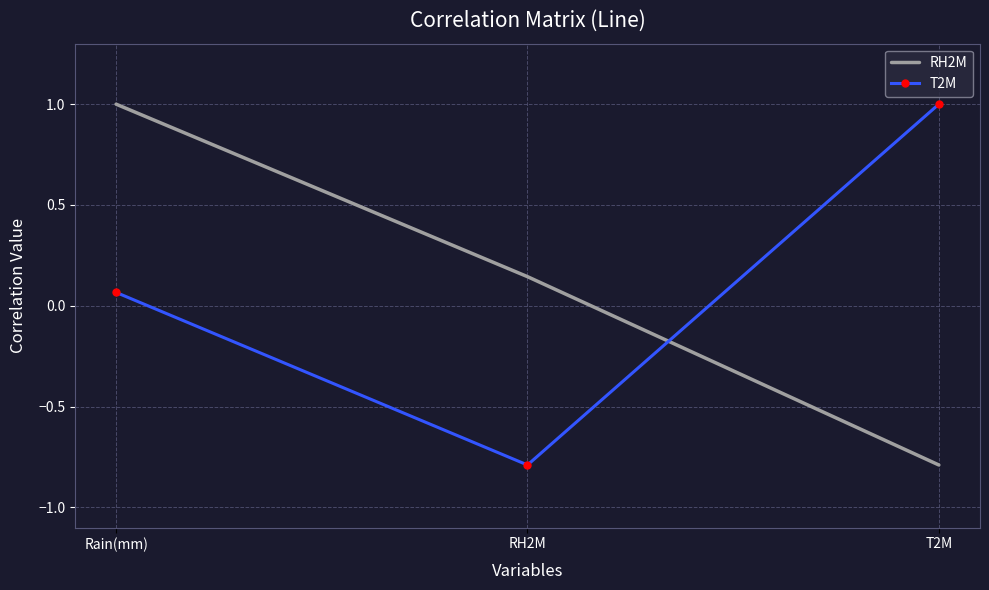

What position from the left is T2M?

3